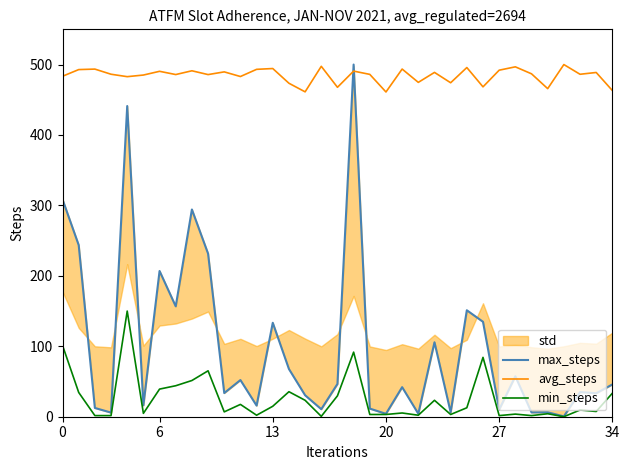

What is the difference between the second highest and second lowest values in the min_steps series?

100.7